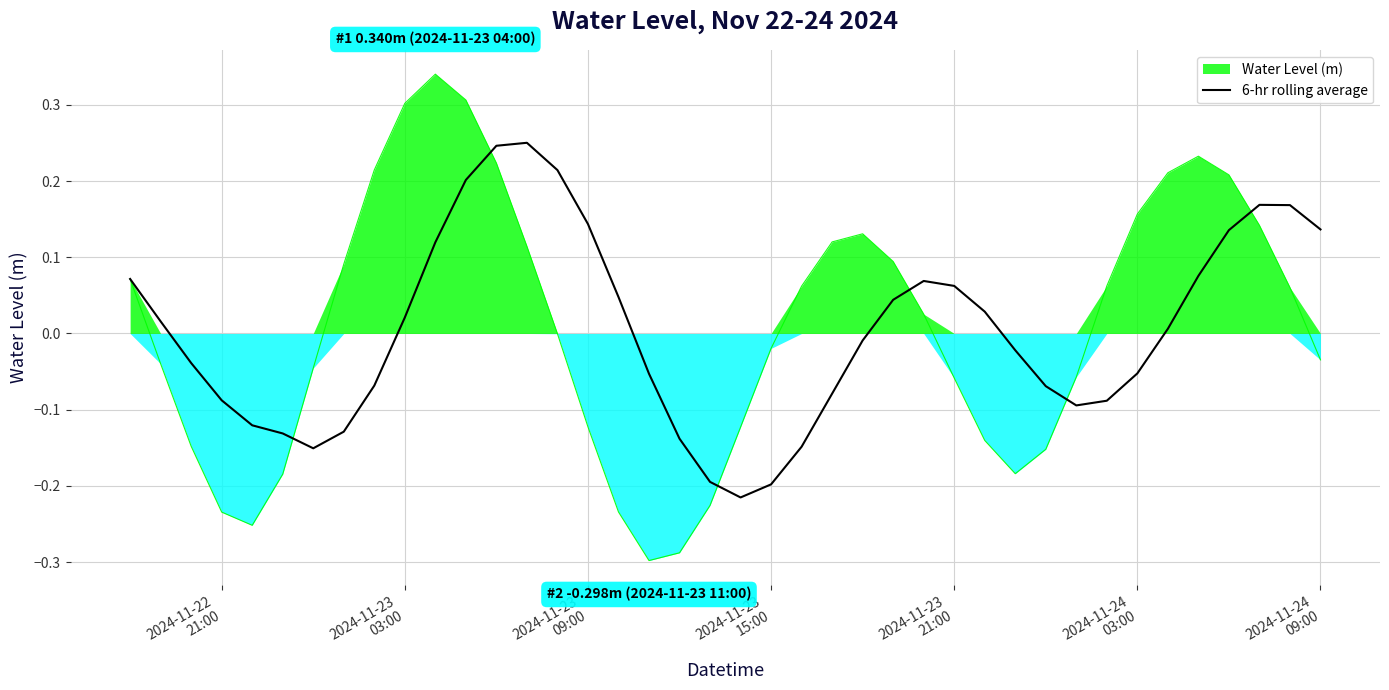

What is the value of the 32nd point from the left?

-0.1